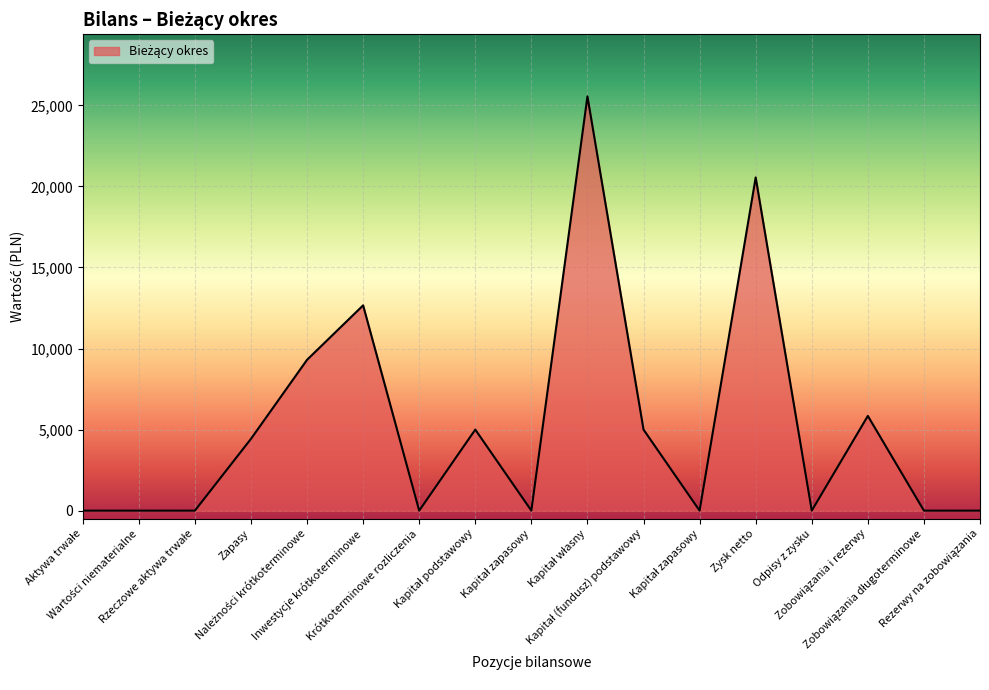

Is it true that the value at Wartości niematerialne is 0.0?

True